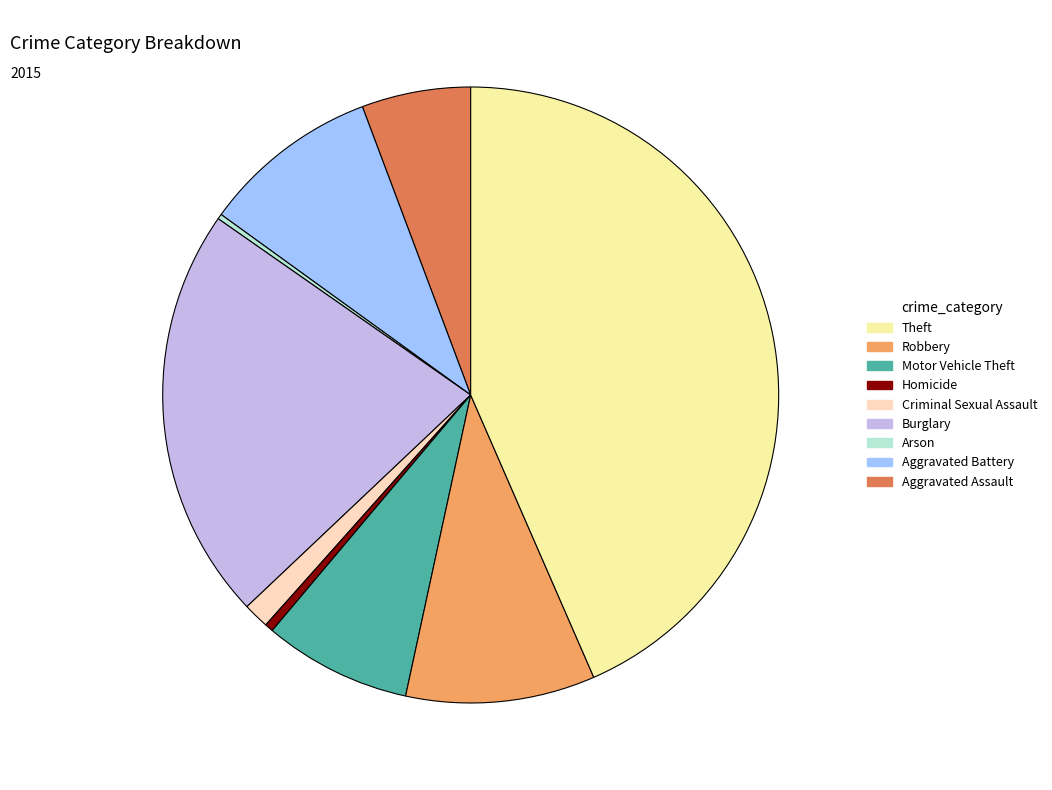

Is there a majority slice in this chart?

No